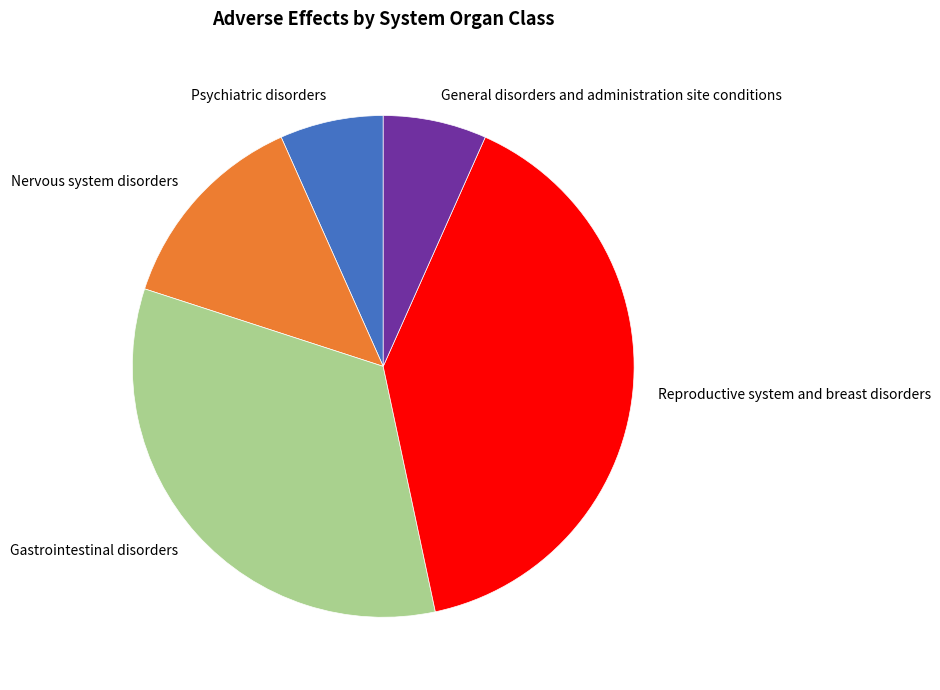

Does General disorders and administration site conditions account for over 50% of the chart?

No